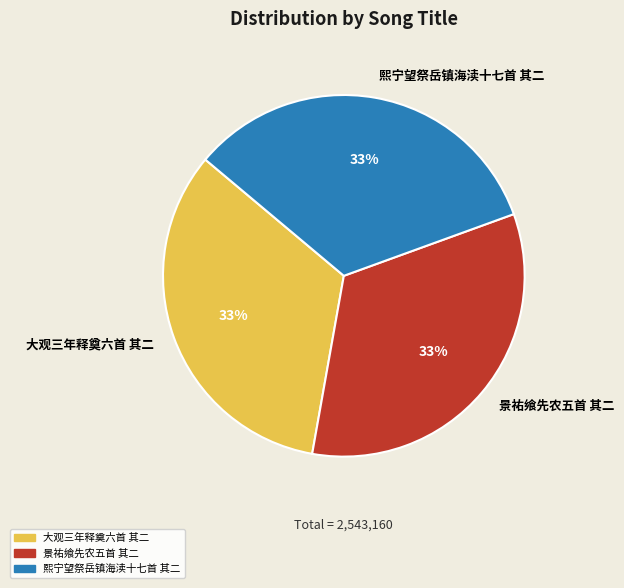

Does 熙宁望祭岳镇海渎十七首 其二 account for over 50% of the chart?

No